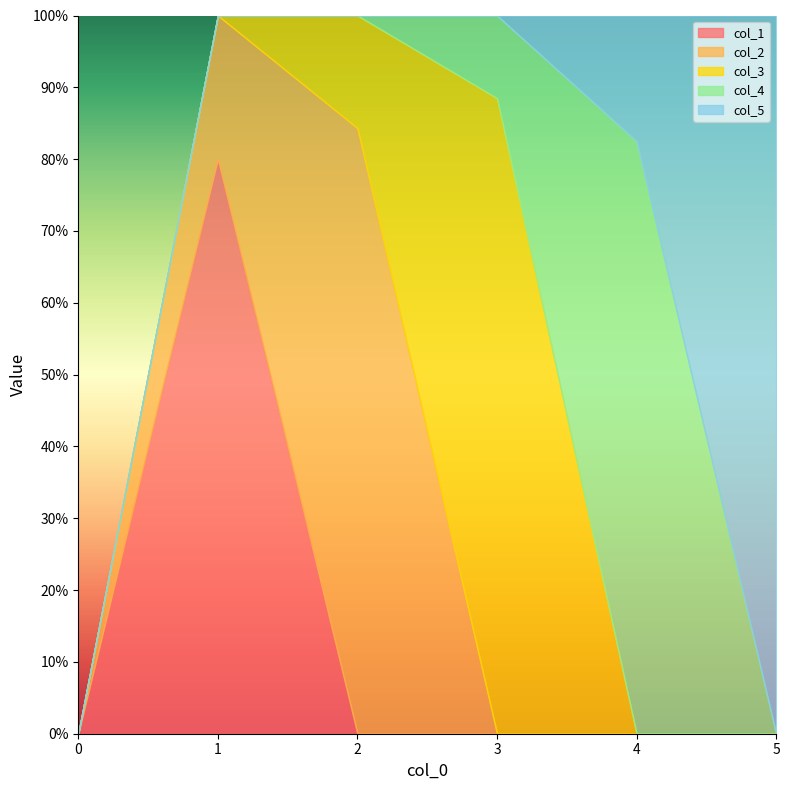

True or false: col_4 has a value of 1.4 at 4.

False